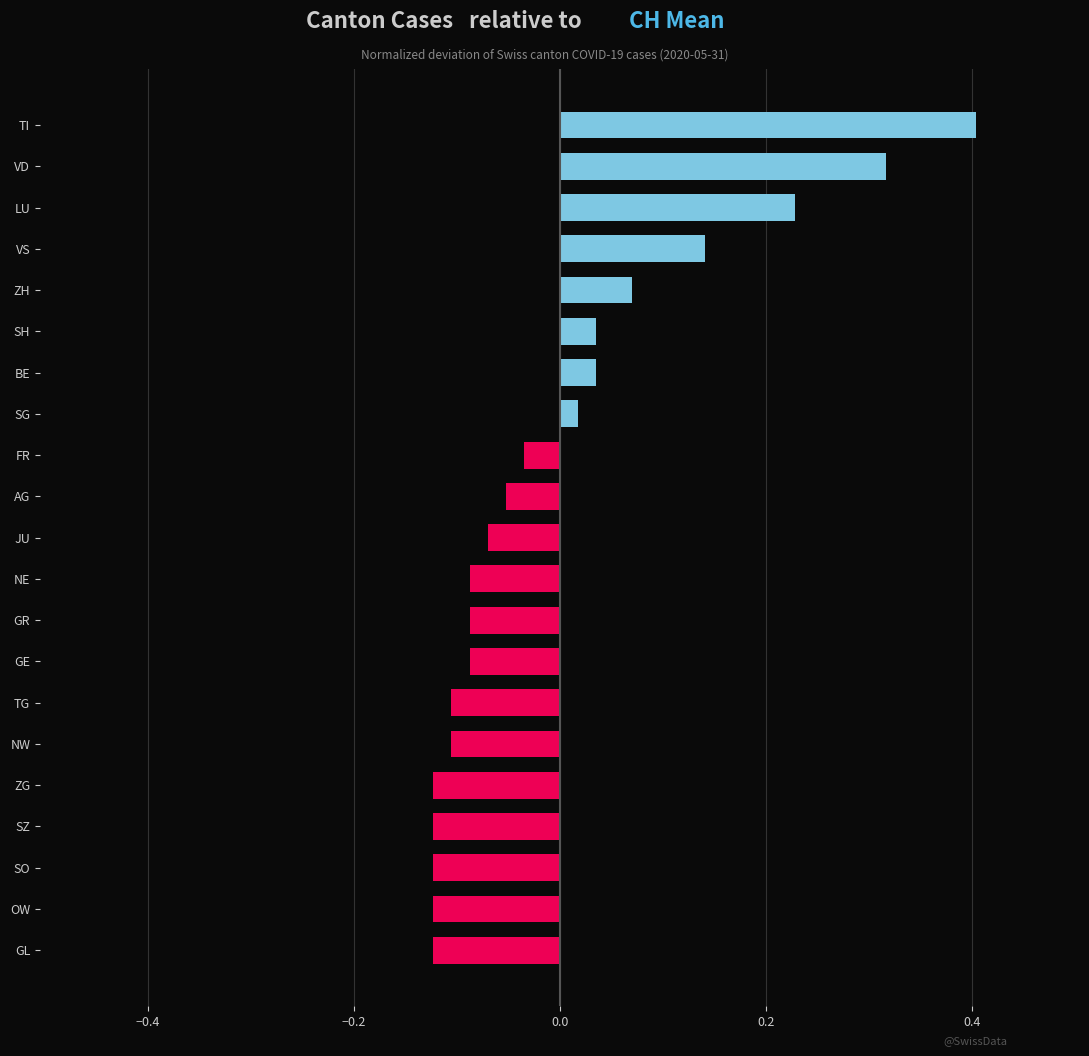

Between NE and VS, which is larger?

VS